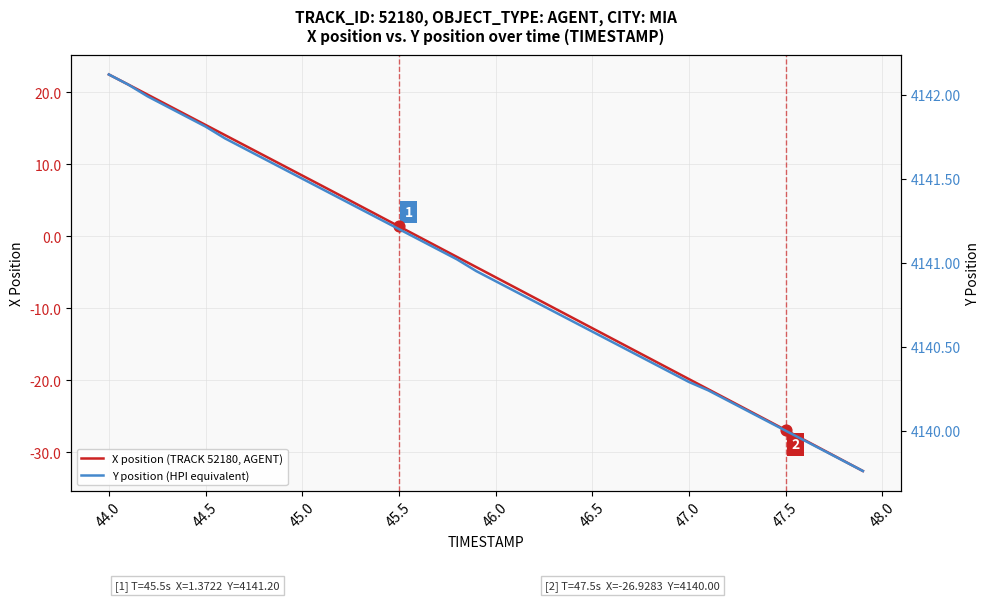

Which series contains the highest Y value?

Y position (HPI equivalent)